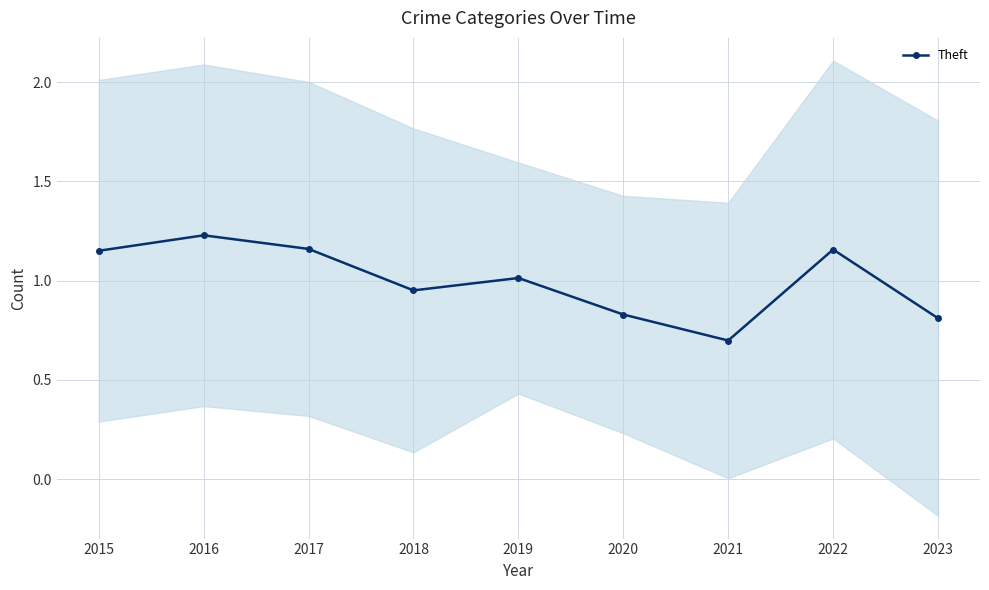

How many data points are above 1?

5